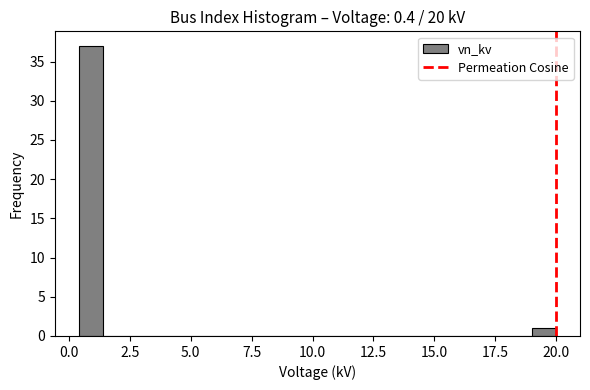

Read against the x-axis, roughly where is the centre of the tallest bar?

1.0